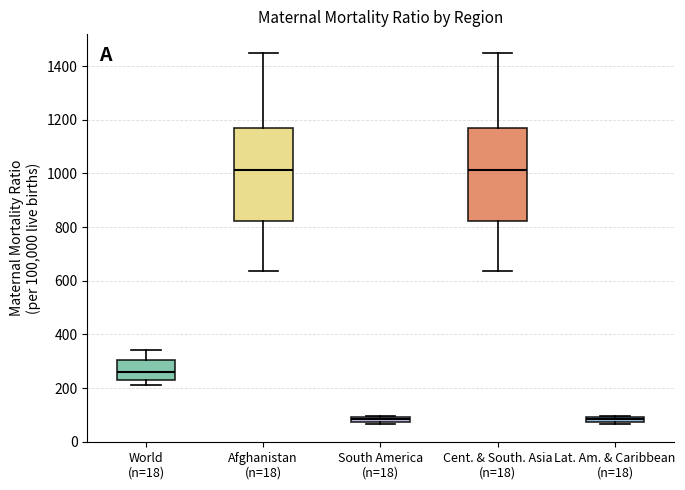

Where is the upper edge of the box for South America (n=18) on the y-axis? The values are not printed on the chart, so give them approximately, as read against the axis.

100